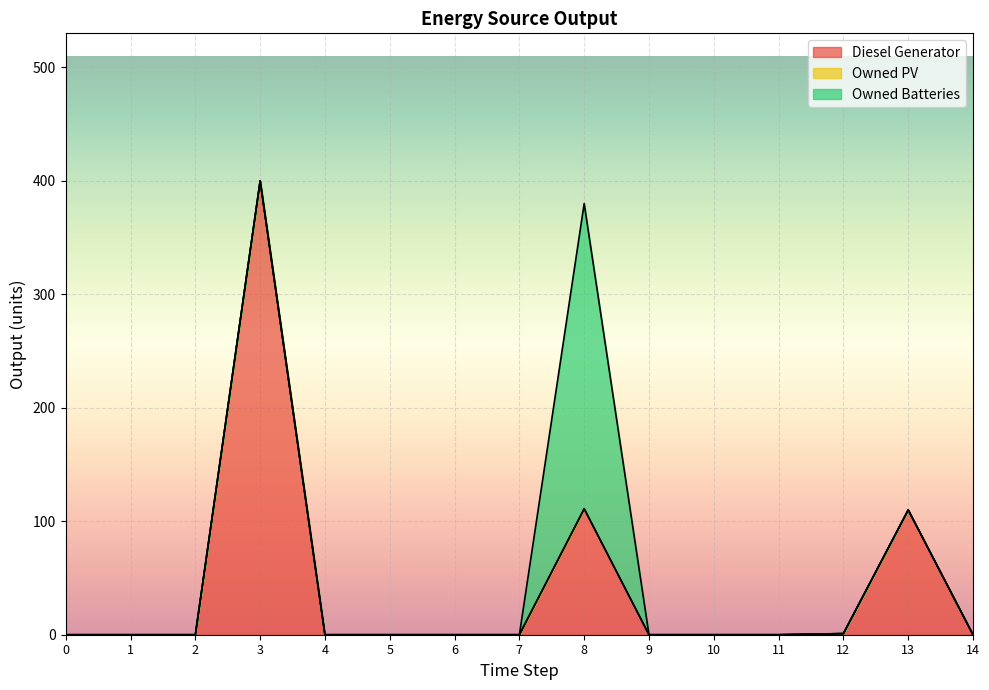

What is the total value across all series at 3?

400